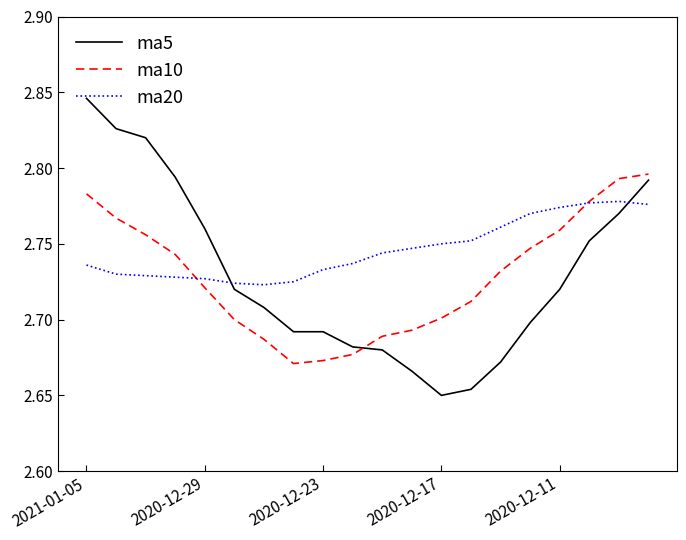

True or false: ma5 and ma20 intersect in this chart.

True